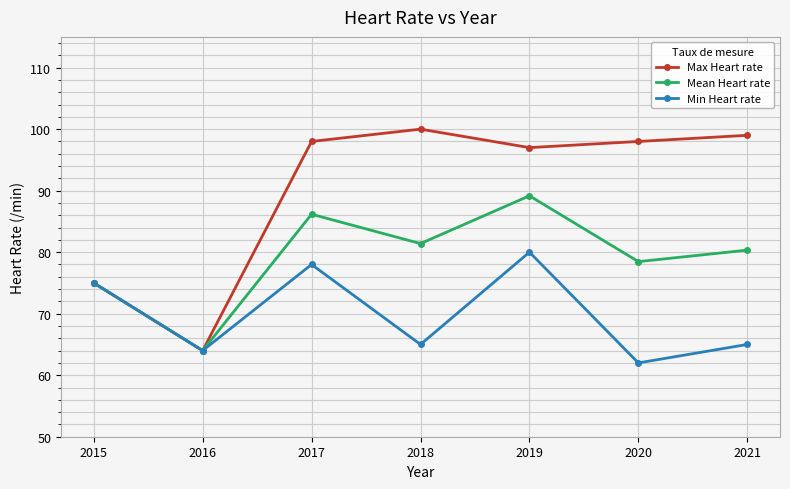

Does the chart have visible grid lines?

Yes